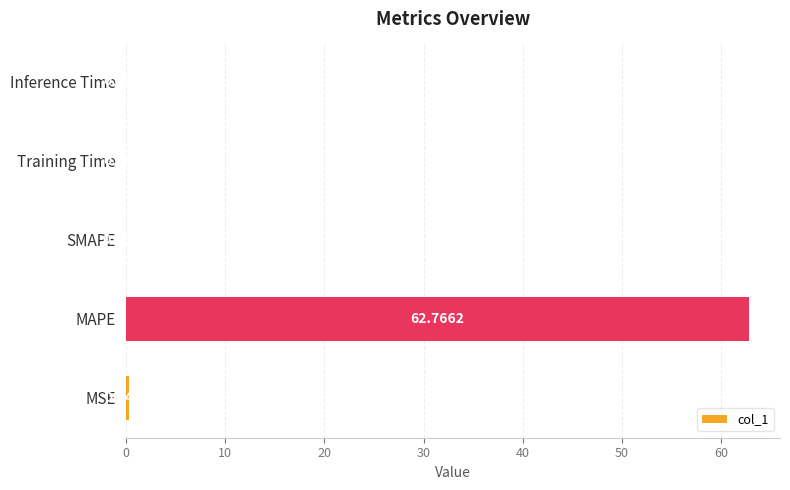

At which label is the value closest to 31?

MSE